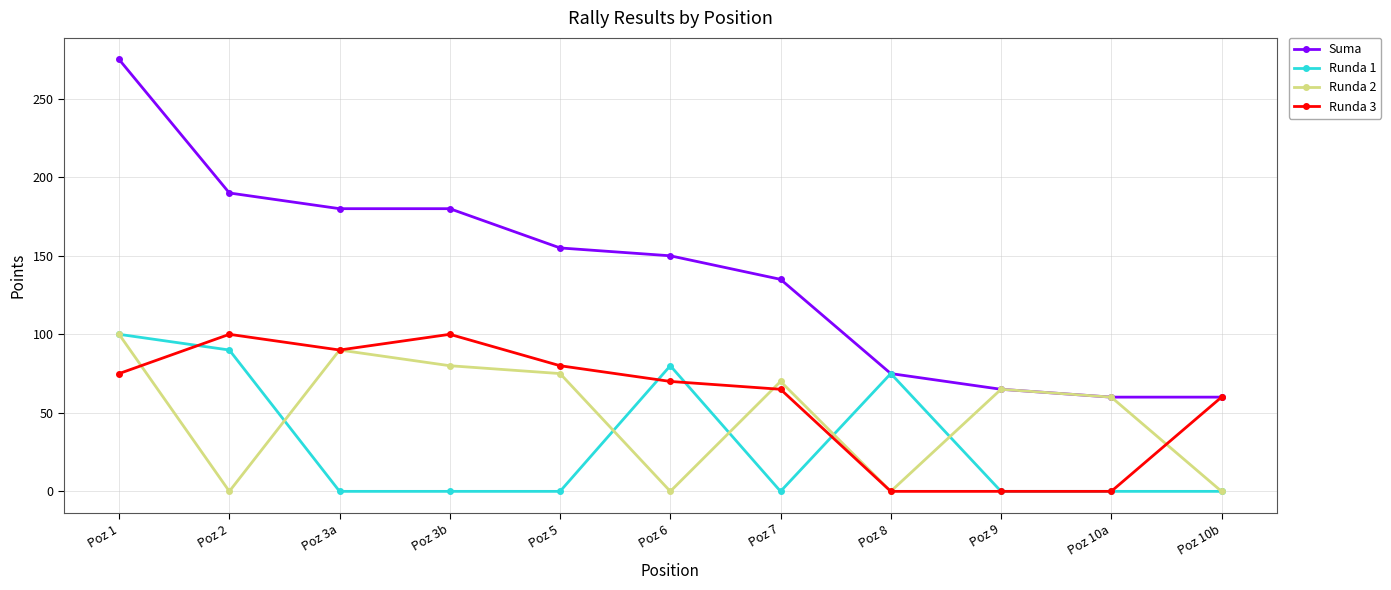

What is the average value of the Runda 2 series?

49